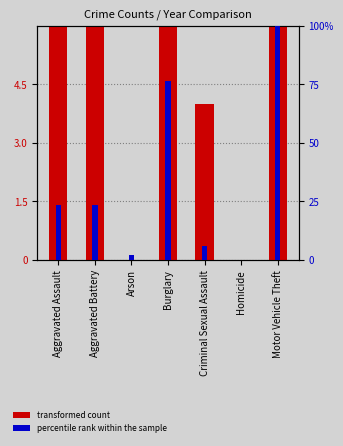

At which label does transformed count first exceed 14?

Aggravated Assault